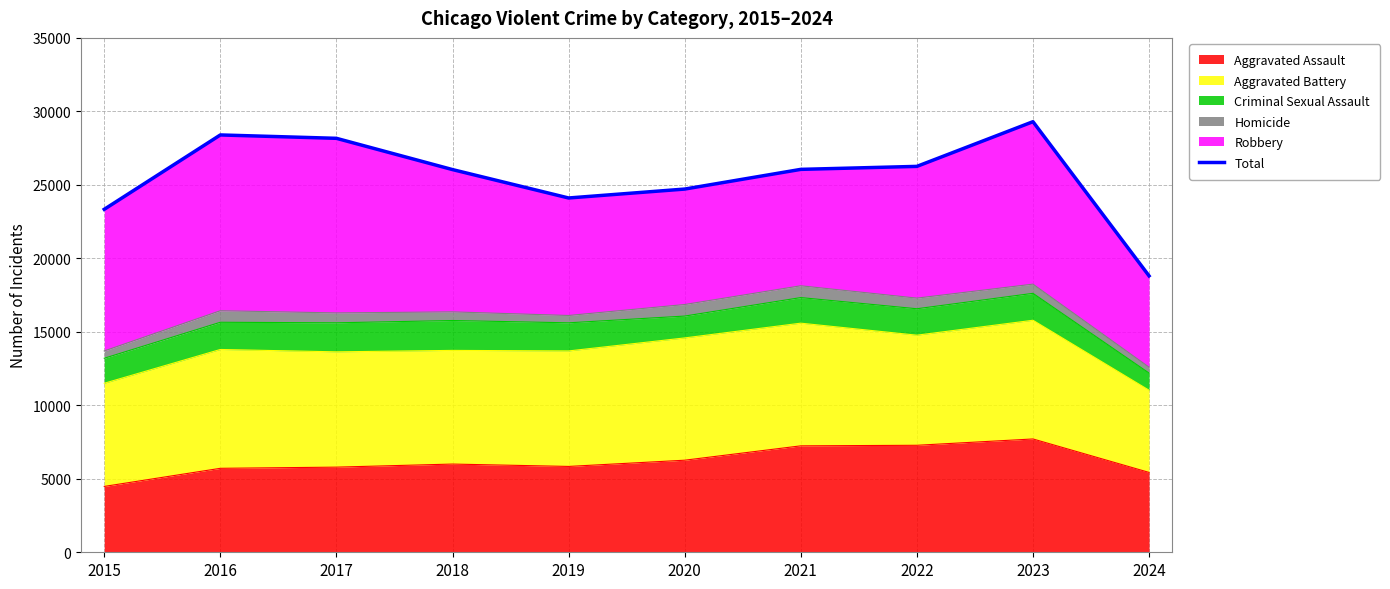

Where is the first local minimum?

2019